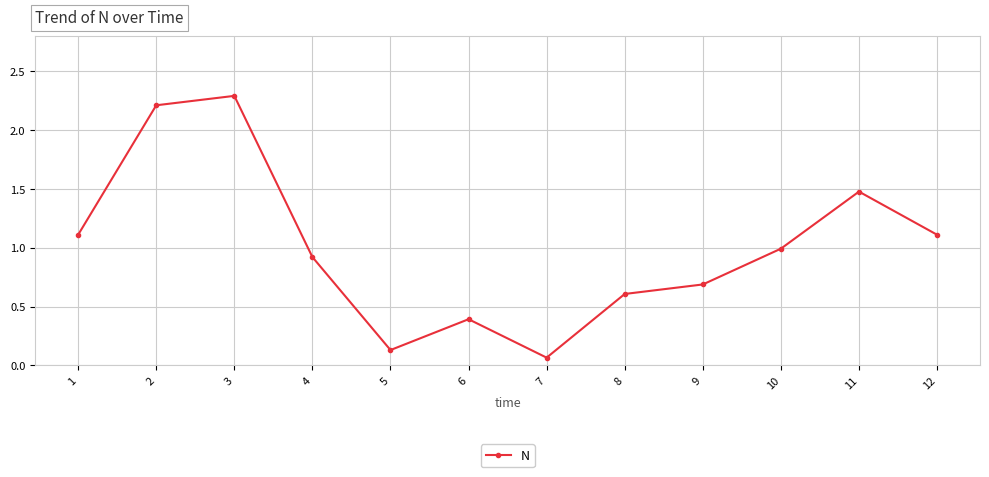

What is the difference between the second highest and second lowest values?

2.1